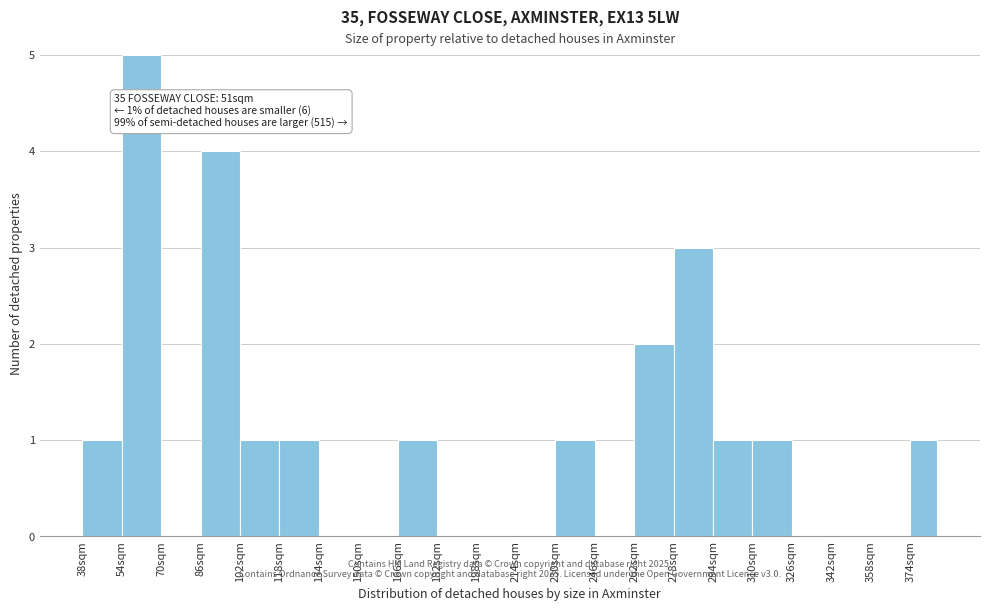

Which range on the x-axis has the tallest bar?

54 to 70